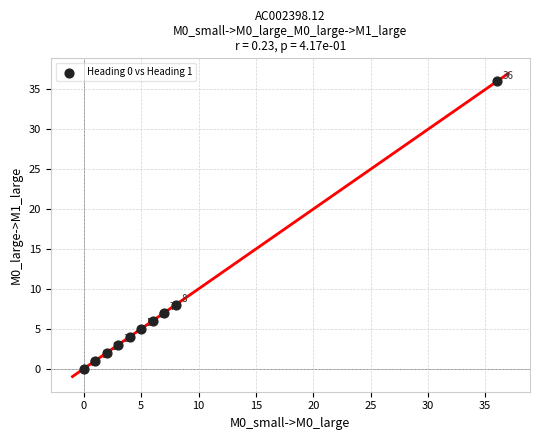

What is the average Y value?

7